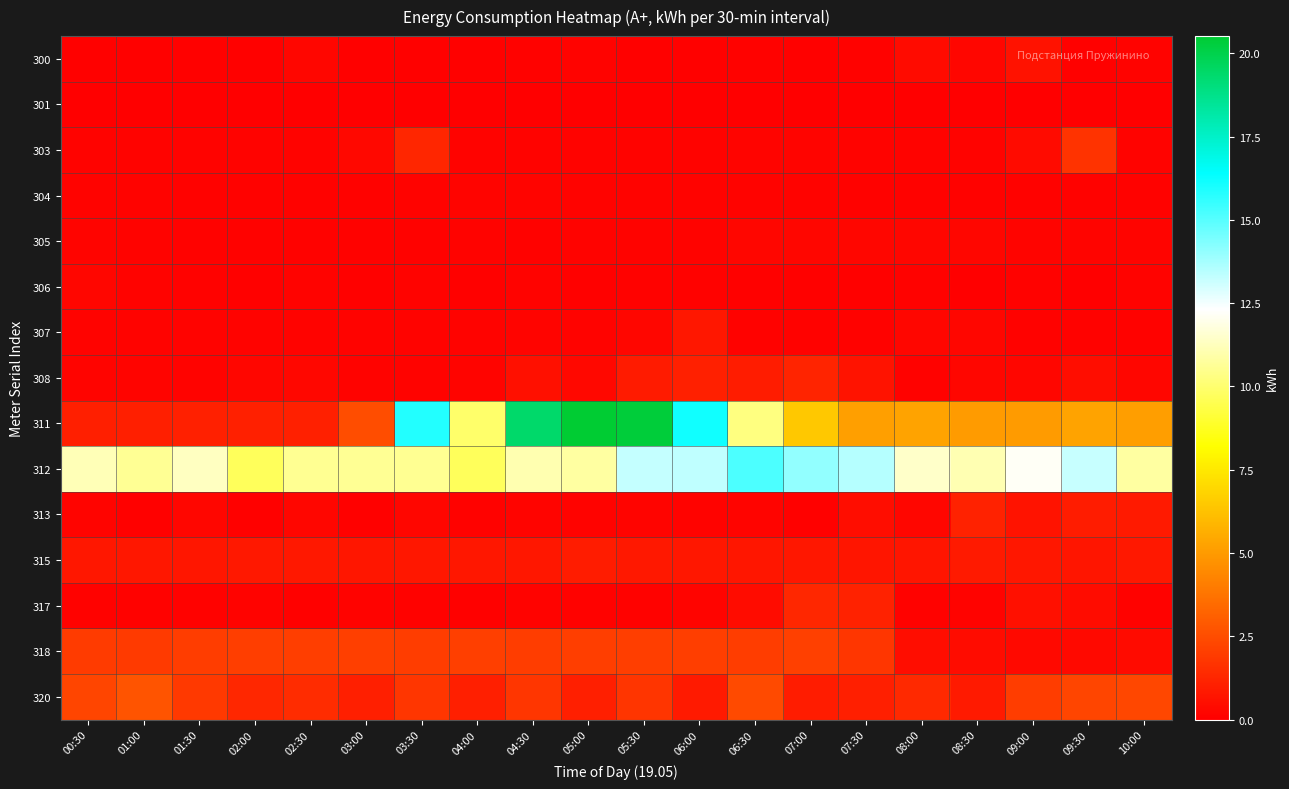

Reading left to right, extract all data points from this chart.

300: 00:30=0.1	01:00=0.0	01:30=0.0	02:00=0.0	02:30=0.2	03:00=0.0	03:30=0.0	04:00=0.1	04:30=0.1	05:00=0.1	05:30=0.1	06:00=0.1	06:30=0.1	07:00=0.1	07:30=0.1	08:00=0.4	08:30=0.2	09:00=0.6	09:30=0.1	10:00=0.1
301: 00:30=0.0	01:00=0.0	01:30=0.0	02:00=0.0	02:30=0.0	03:00=0.0	03:30=0.0	04:00=0.0	04:30=0.0	05:00=0.0	05:30=0.0	06:00=0.0	06:30=0.0	07:00=0.0	07:30=0.0	08:00=0.0	08:30=0.0	09:00=0.0	09:30=0.0	10:00=0.0
303: 00:30=0.1	01:00=0.2	01:30=0.1	02:00=0.1	02:30=0.1	03:00=0.3	03:30=1.2	04:00=0.1	04:30=0.1	05:00=0.1	05:30=0.1	06:00=0.1	06:30=0.2	07:00=0.2	07:30=0.1	08:00=0.1	08:30=0.1	09:00=0.4	09:30=1.7	10:00=0.1
304: 00:30=0.1	01:00=0.1	01:30=0.1	02:00=0.1	02:30=0.1	03:00=0.1	03:30=0.1	04:00=0.2	04:30=0.2	05:00=0.1	05:30=0.1	06:00=0.1	06:30=0.1	07:00=0.1	07:30=0.1	08:00=0.1	08:30=0.1	09:00=0.1	09:30=0.1	10:00=0.1
305: 00:30=0.2	01:00=0.2	01:30=0.1	02:00=0.1	02:30=0.1	03:00=0.1	03:30=0.1	04:00=0.2	04:30=0.1	05:00=0.1	05:30=0.1	06:00=0.1	06:30=0.2	07:00=0.2	07:30=0.2	08:00=0.2	08:30=0.2	09:00=0.2	09:30=0.2	10:00=0.2
306: 00:30=0.2	01:00=0.1	01:30=0.1	02:00=0.1	02:30=0.1	03:00=0.1	03:30=0.1	04:00=0.1	04:30=0.1	05:00=0.1	05:30=0.1	06:00=0.1	06:30=0.1	07:00=0.1	07:30=0.0	08:00=0.1	08:30=0.0	09:00=0.1	09:30=0.0	10:00=0.1
307: 00:30=0.1	01:00=0.1	01:30=0.1	02:00=0.1	02:30=0.1	03:00=0.1	03:30=0.1	04:00=0.1	04:30=0.2	05:00=0.1	05:30=0.2	06:00=0.8	06:30=0.1	07:00=0.1	07:30=0.1	08:00=0.2	08:30=0.2	09:00=0.1	09:30=0.1	10:00=0.1
308: 00:30=0.2	01:00=0.2	01:30=0.2	02:00=0.2	02:30=0.3	03:00=0.1	03:30=0.2	04:00=0.2	04:30=0.6	05:00=0.3	05:30=0.9	06:00=1.1	06:30=1.0	07:00=1.2	07:30=0.7	08:00=0.1	08:30=0.2	09:00=0.2	09:30=0.5	10:00=0.2
311: 00:30=1.0	01:00=1.0	01:30=1.1	02:00=1.1	02:30=1.1	03:00=2.5	03:30=15.8	04:00=9.9	04:30=19.4	05:00=20.5	05:30=20.3	06:00=16.1	06:30=10.3	07:00=6.5	07:30=5.2	08:00=5.3	08:30=5.0	09:00=5.0	09:30=5.3	10:00=5.1
312: 00:30=11.2	01:00=10.6	01:30=11.3	02:00=9.7	02:30=10.6	03:00=10.6	03:30=10.6	04:00=9.7	04:30=11.0	05:00=10.8	05:30=13.3	06:00=13.3	06:30=15.2	07:00=14.0	07:30=13.5	08:00=11.5	08:30=11.1	09:00=12.2	09:30=13.2	10:00=10.8
313: 00:30=0.2	01:00=0.1	01:30=0.2	02:00=0.1	02:30=0.2	03:00=0.1	03:30=0.2	04:00=0.1	04:30=0.2	05:00=0.1	05:30=0.2	06:00=0.1	06:30=0.2	07:00=0.1	07:30=0.5	08:00=0.2	08:30=1.2	09:00=0.7	09:30=0.9	10:00=0.9
315: 00:30=0.8	01:00=0.8	01:30=0.8	02:00=0.8	02:30=0.8	03:00=0.8	03:30=0.8	04:00=0.8	04:30=0.8	05:00=1.0	05:30=0.8	06:00=0.8	06:30=0.7	07:00=0.8	07:30=0.7	08:00=0.7	08:30=0.9	09:00=0.8	09:30=0.7	10:00=0.8
317: 00:30=0.1	01:00=0.1	01:30=0.1	02:00=0.1	02:30=0.1	03:00=0.1	03:30=0.1	04:00=0.0	04:30=0.2	05:00=0.1	05:30=0.1	06:00=0.2	06:30=0.4	07:00=1.3	07:30=1.1	08:00=0.1	08:30=0.1	09:00=0.5	09:30=0.4	10:00=0.1
318: 00:30=2.0	01:00=1.9	01:30=2.0	02:00=2.0	02:30=2.0	03:00=2.1	03:30=2.0	04:00=2.0	04:30=2.0	05:00=2.0	05:30=2.0	06:00=2.0	06:30=2.0	07:00=2.1	07:30=1.8	08:00=0.5	08:30=0.4	09:00=0.3	09:30=0.3	10:00=0.4
320: 00:30=2.2	01:00=2.7	01:30=1.9	02:00=1.3	02:30=1.5	03:00=1.0	03:30=1.8	04:00=1.0	04:30=1.8	05:00=1.0	05:30=1.7	06:00=0.8	06:30=2.4	07:00=0.9	07:30=1.0	08:00=1.3	08:30=0.9	09:00=2.0	09:30=2.3	10:00=2.3